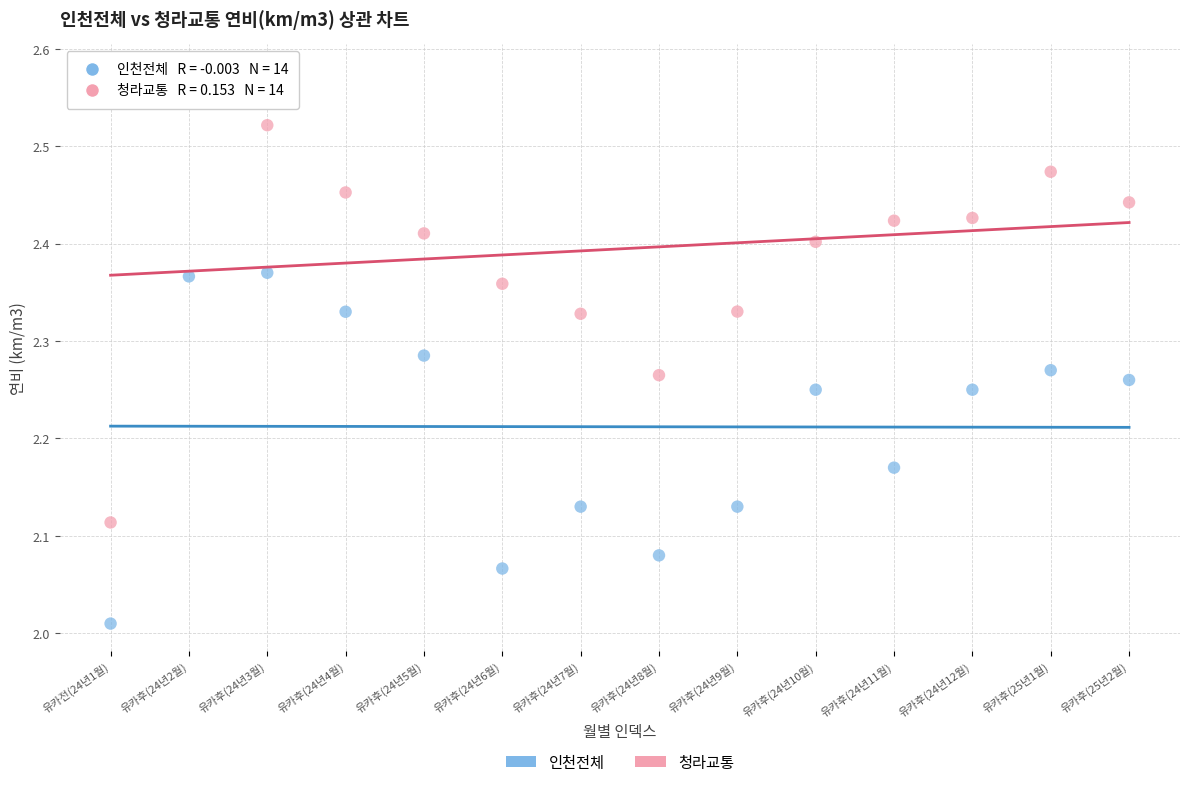

Which series has the largest Y range (max minus min)?

청라교통